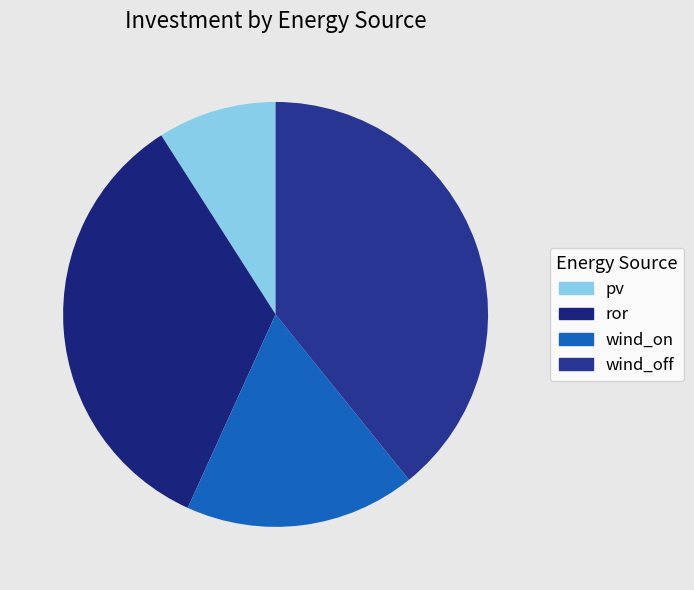

Between wind_on and pv, which is larger?

wind_on